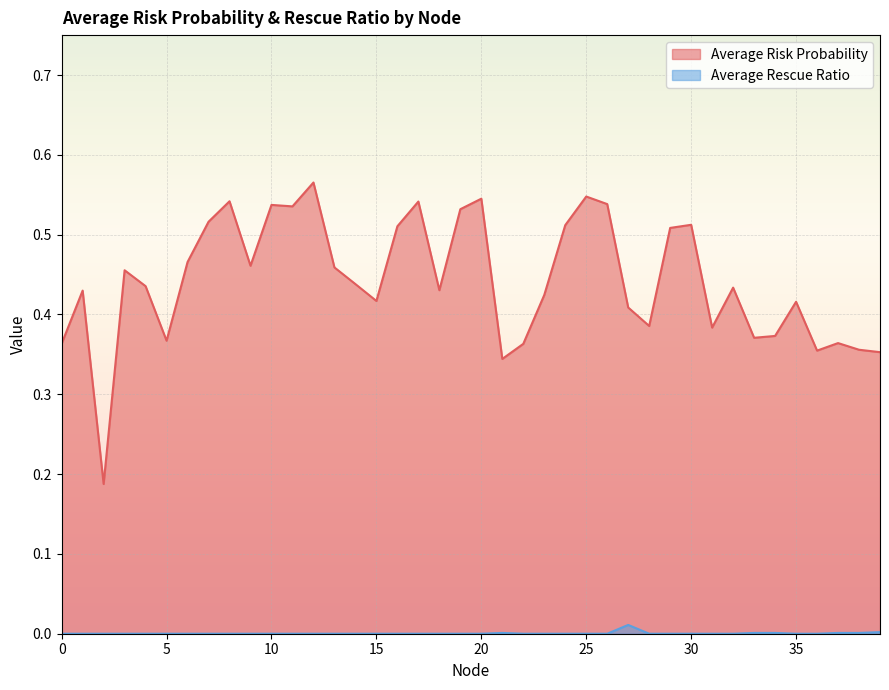

How many lines are shown in the chart?

2